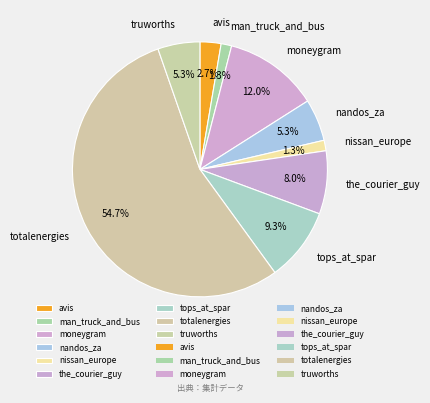

What is the largest slice in the pie chart?

totalenergies